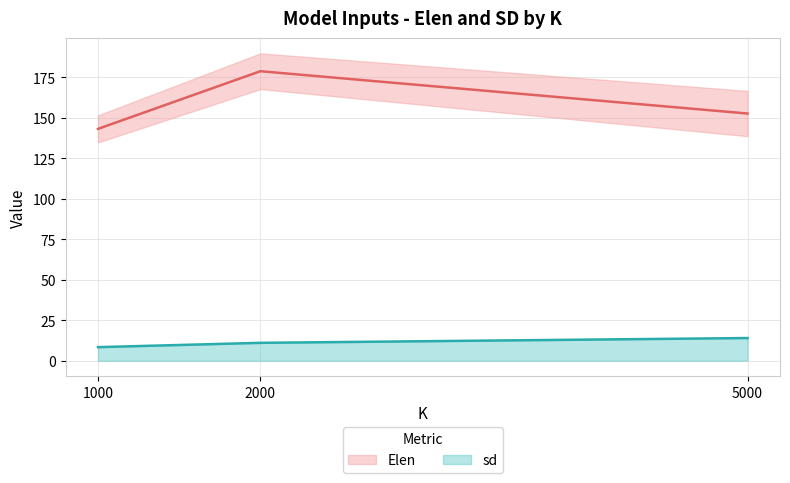

What is the value of the sd point at the 1st from the left?

8.4